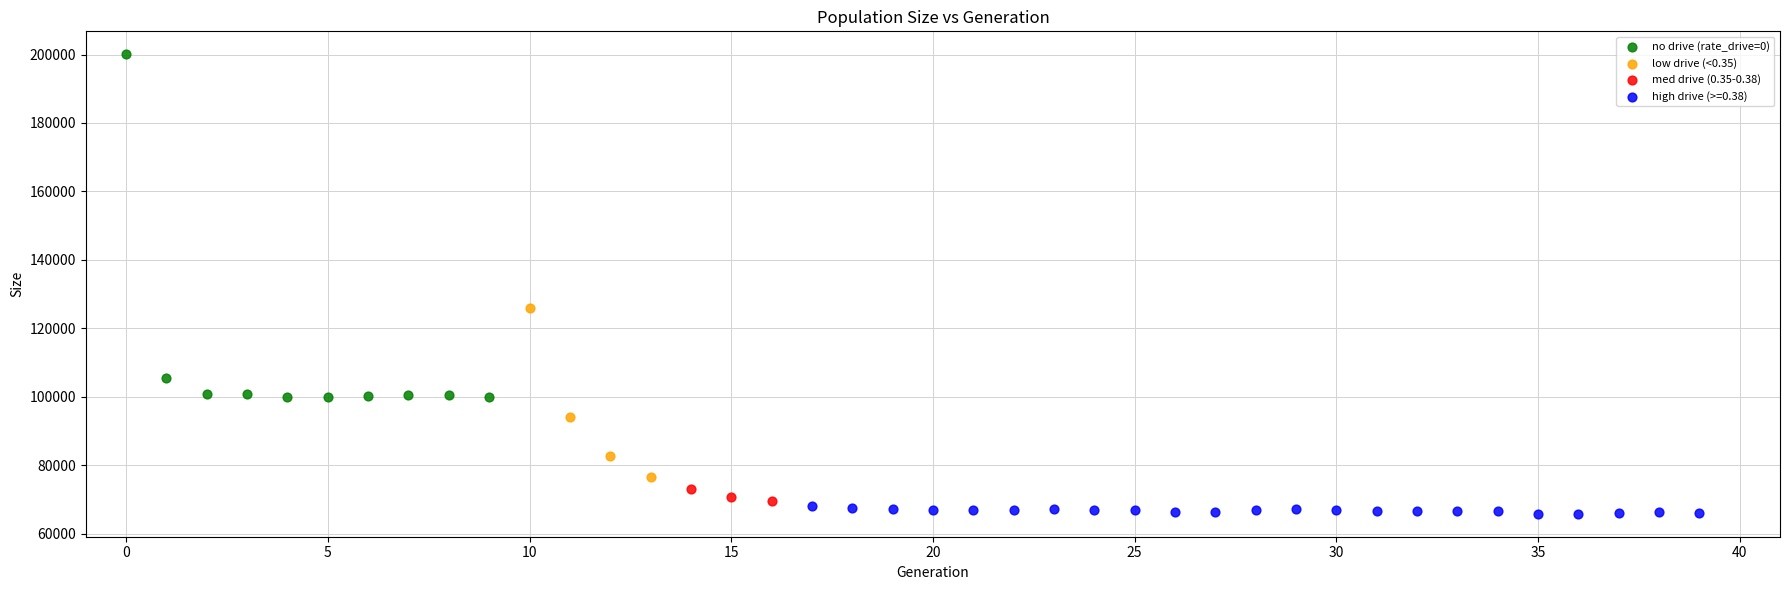

What are all the series names shown in the legend?

no drive (rate_drive=0), low drive (<0.35), med drive (0.35-0.38), high drive (>=0.38)